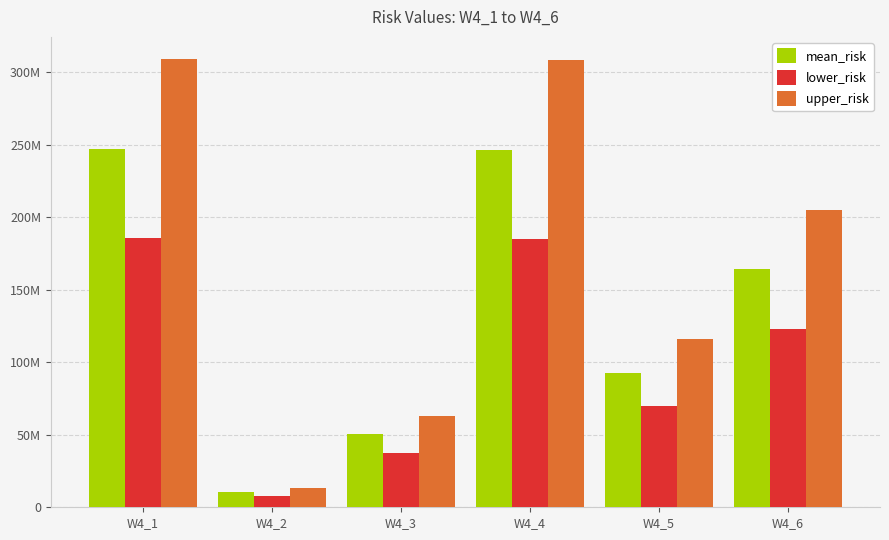

Are the bars grouped side by side (vs. stacked)?

Yes